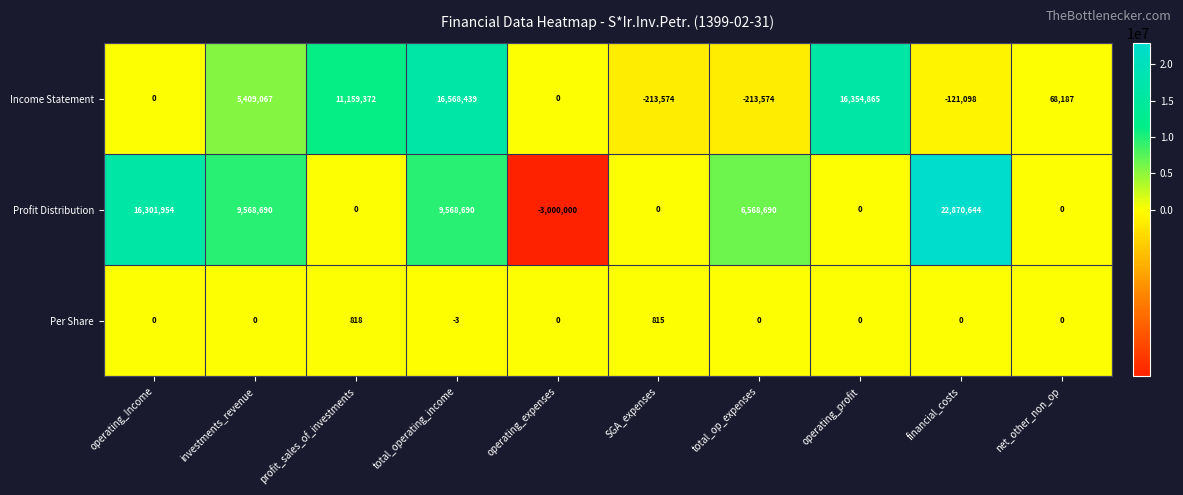

At which label does Income Statement first exceed 68187?

investments_revenue